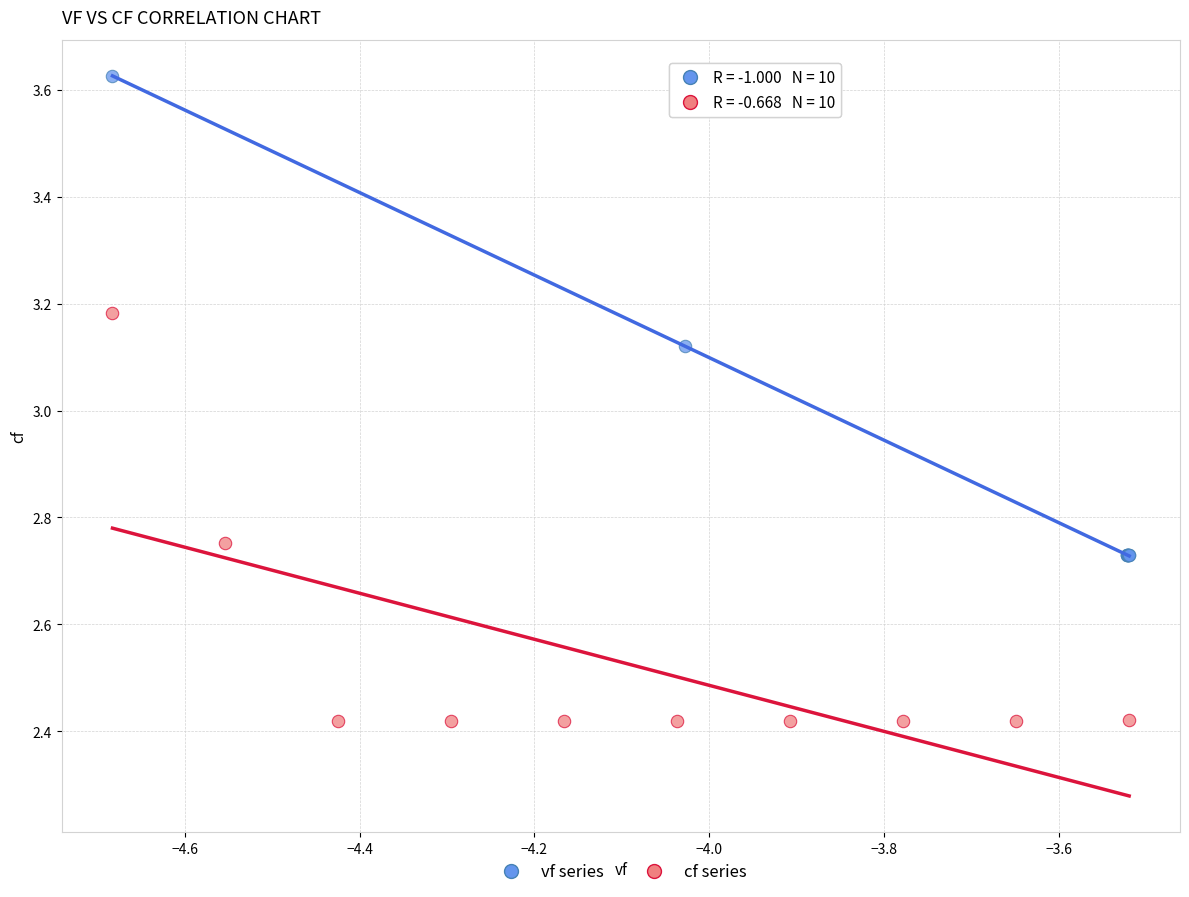

Which series reaches the minimum Y coordinate?

cf series